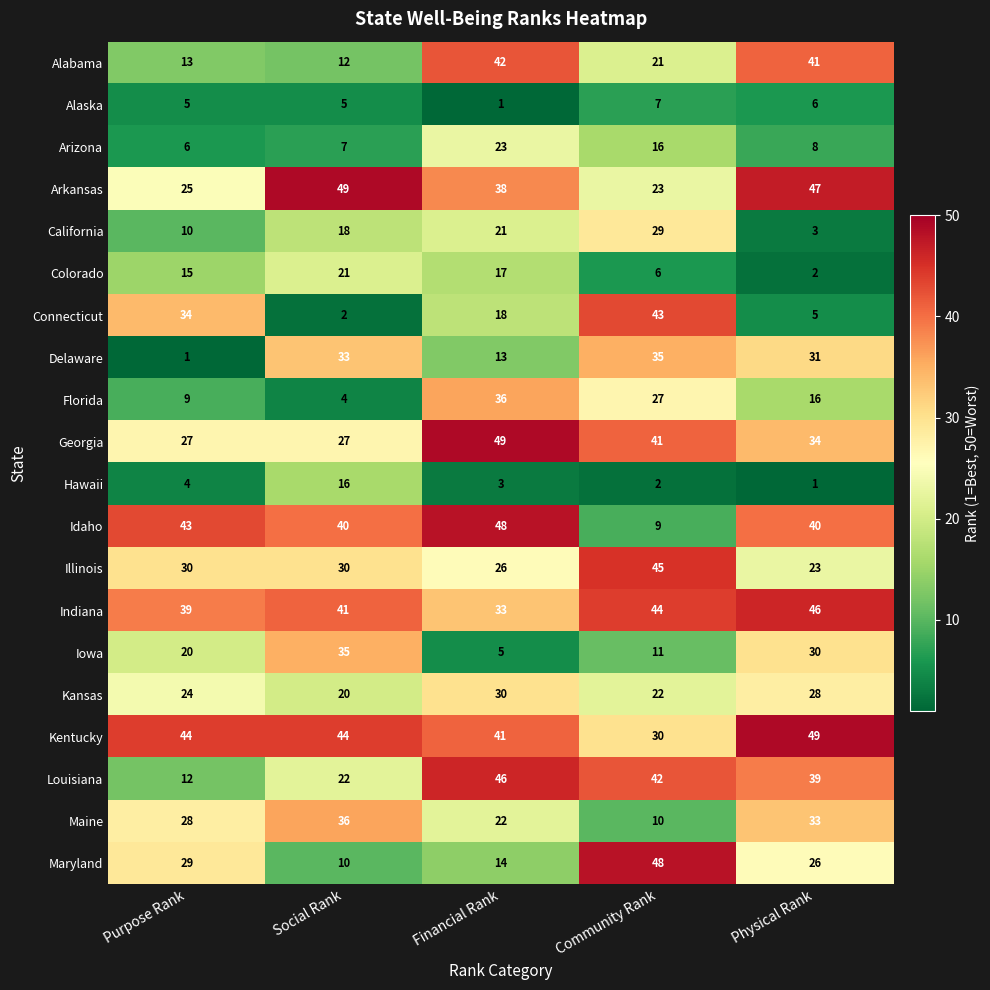

What is the highest value of the Arkansas series?

49